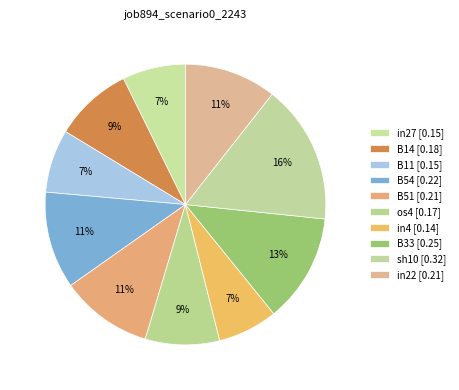

Count the number of slices in the pie.

10